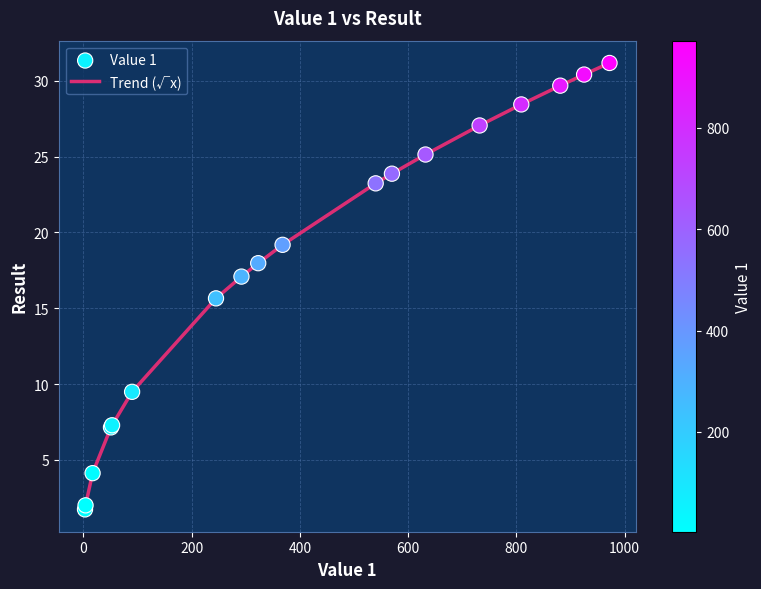

What is the difference between the maximum and minimum values?

29.4